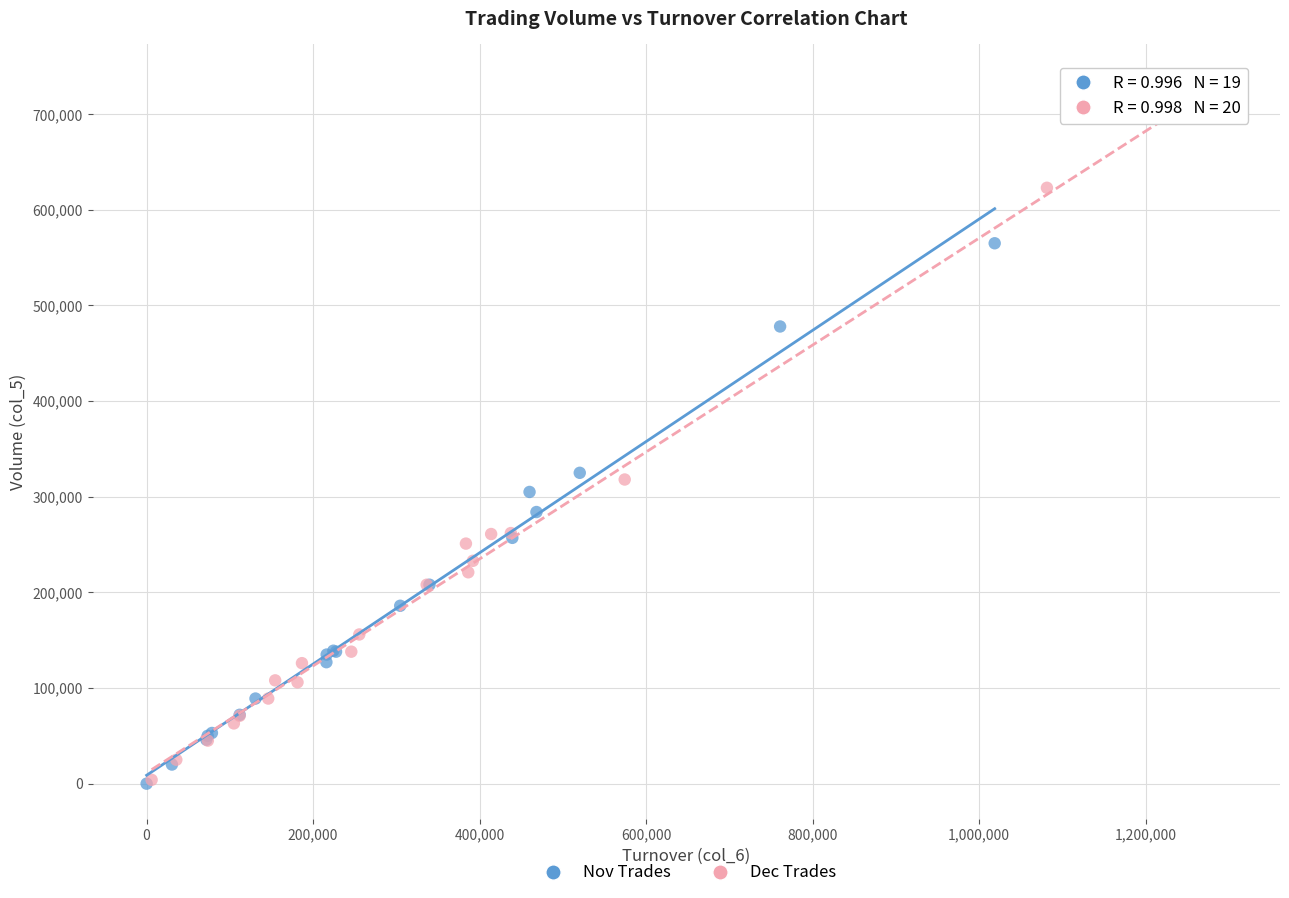

Which series contains the highest Y value?

Dec Trades